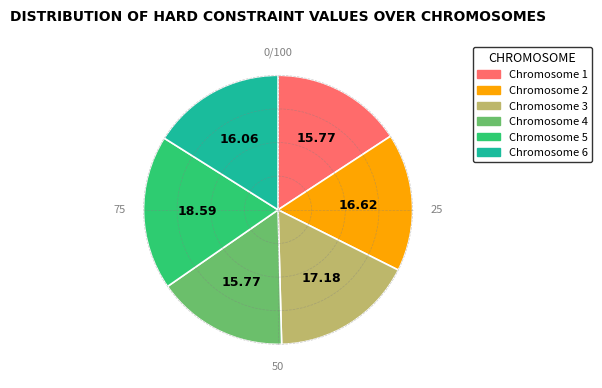

Do Chromosome 1 and Chromosome 6 together represent more than half of the pie?

No